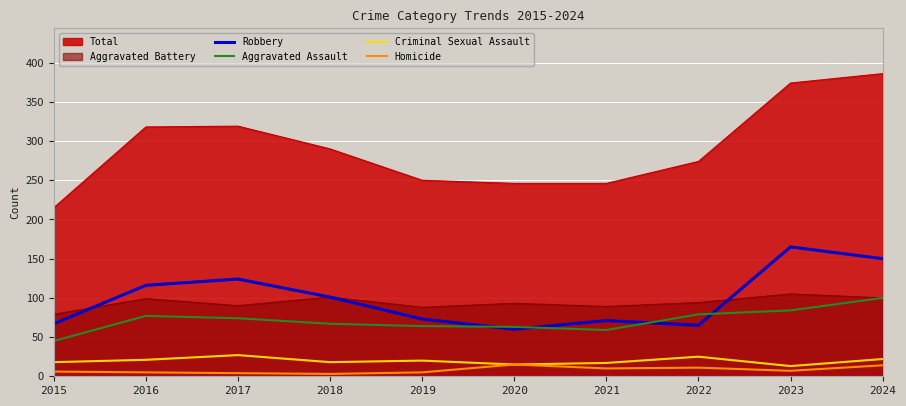

True or false: Aggravated Assault and Criminal Sexual Assault intersect in this chart.

False